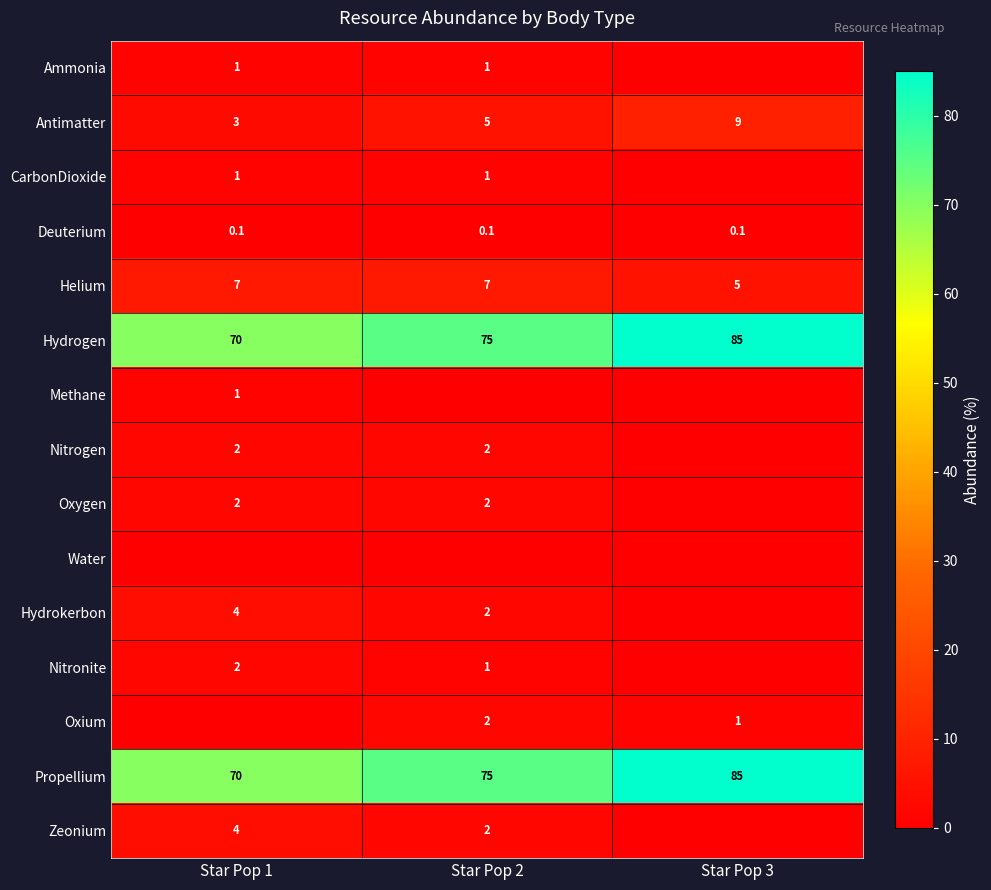

How many distinct data groups are displayed?

15